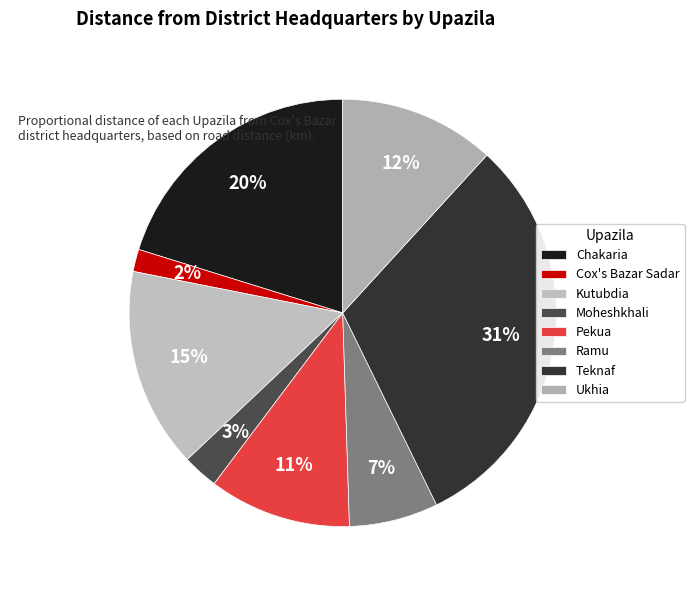

What is the smallest slice in the pie chart?

Cox's Bazar Sadar